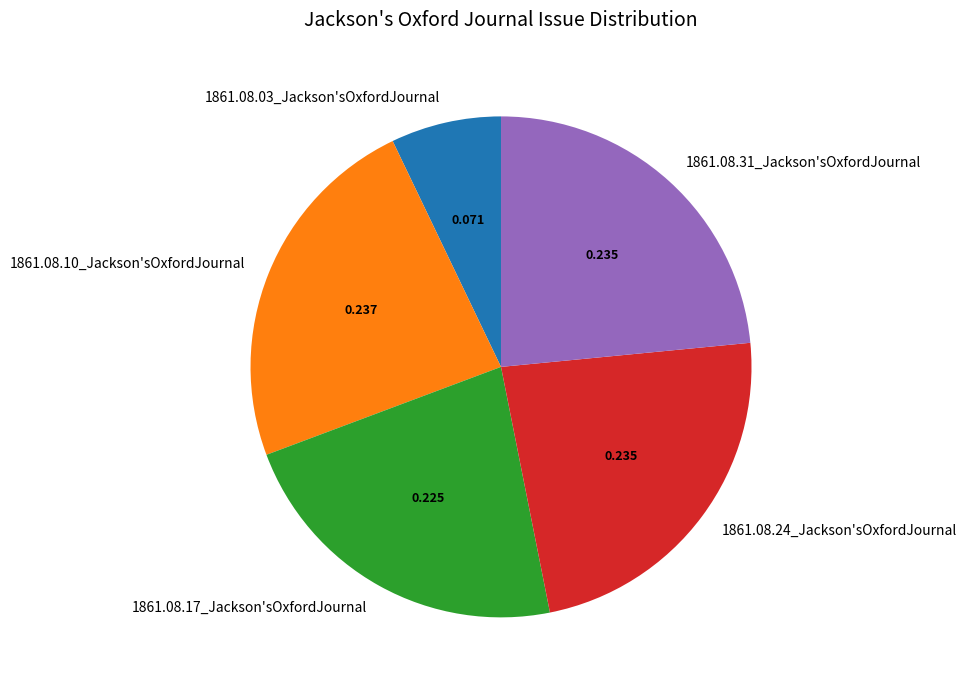

Is there any slice that represents more than half of the pie?

No